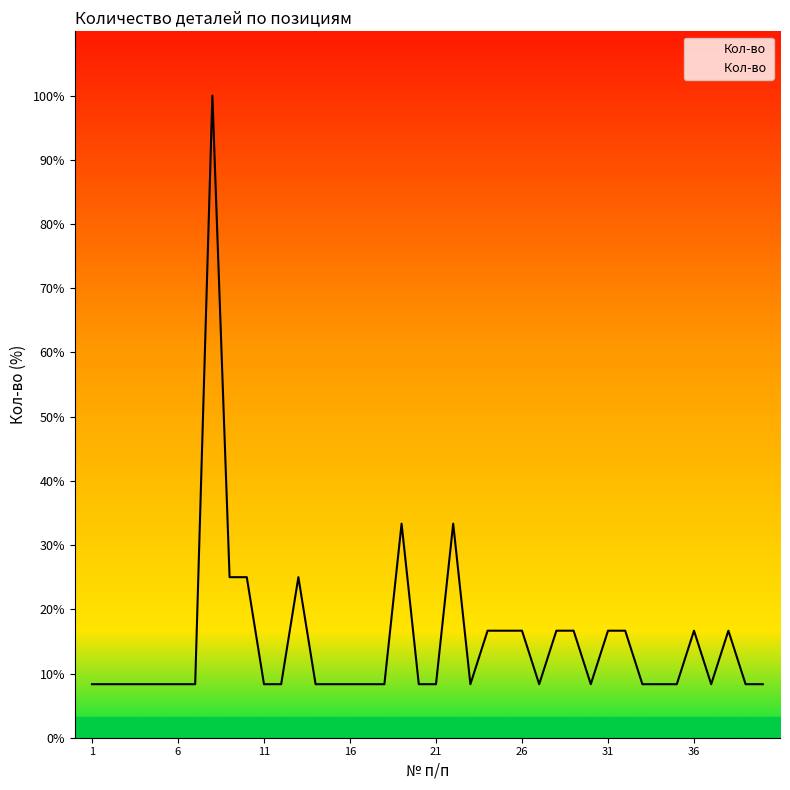

What is the smallest value displayed?

8.3